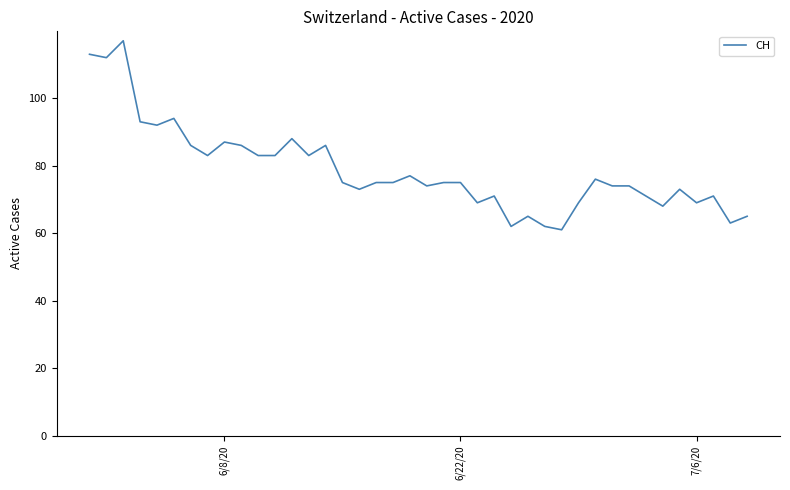

What is the maximum value shown in the chart?

117